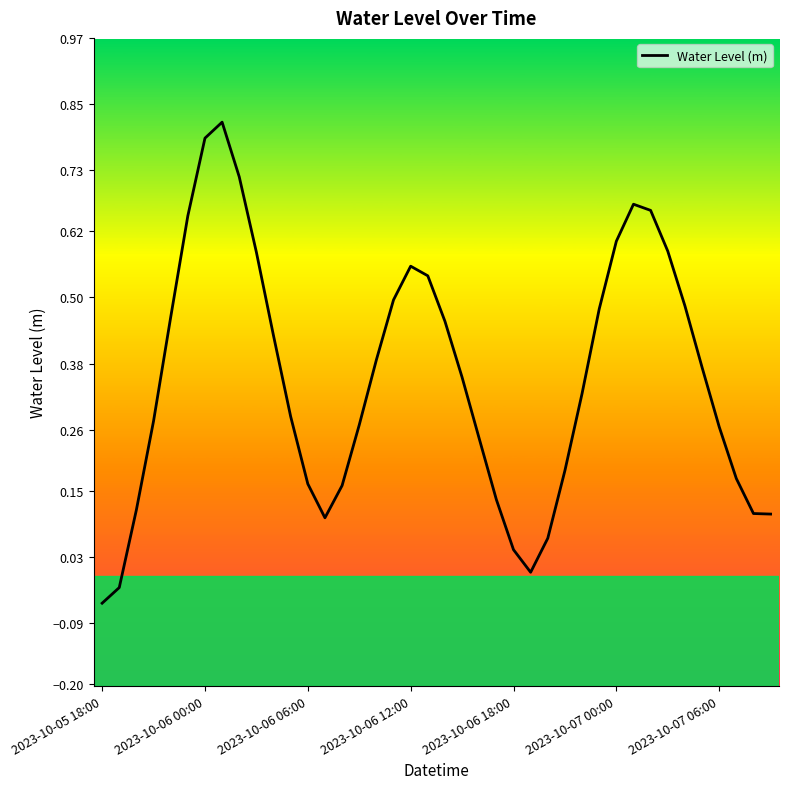

What is the difference between the maximum and minimum values?

0.9